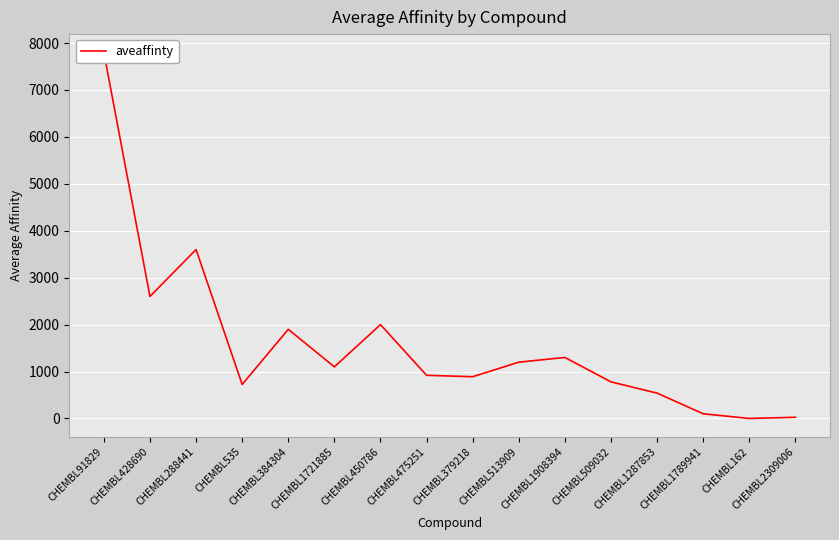

What position from the left is CHEMBL450786?

7